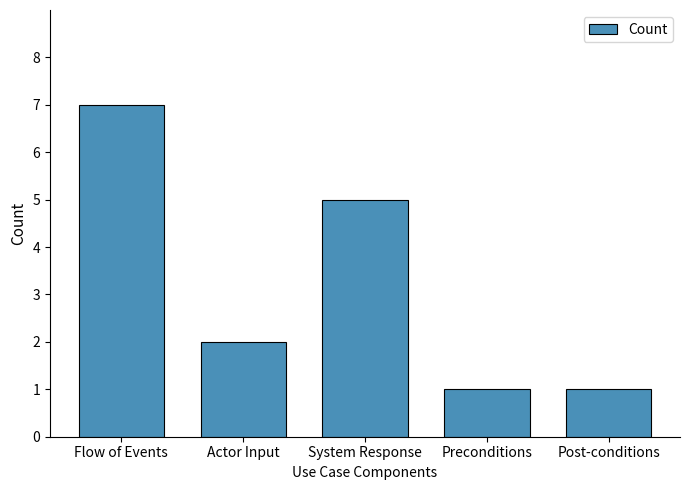

At which category does the chart reach its peak across all series?

Flow of Events